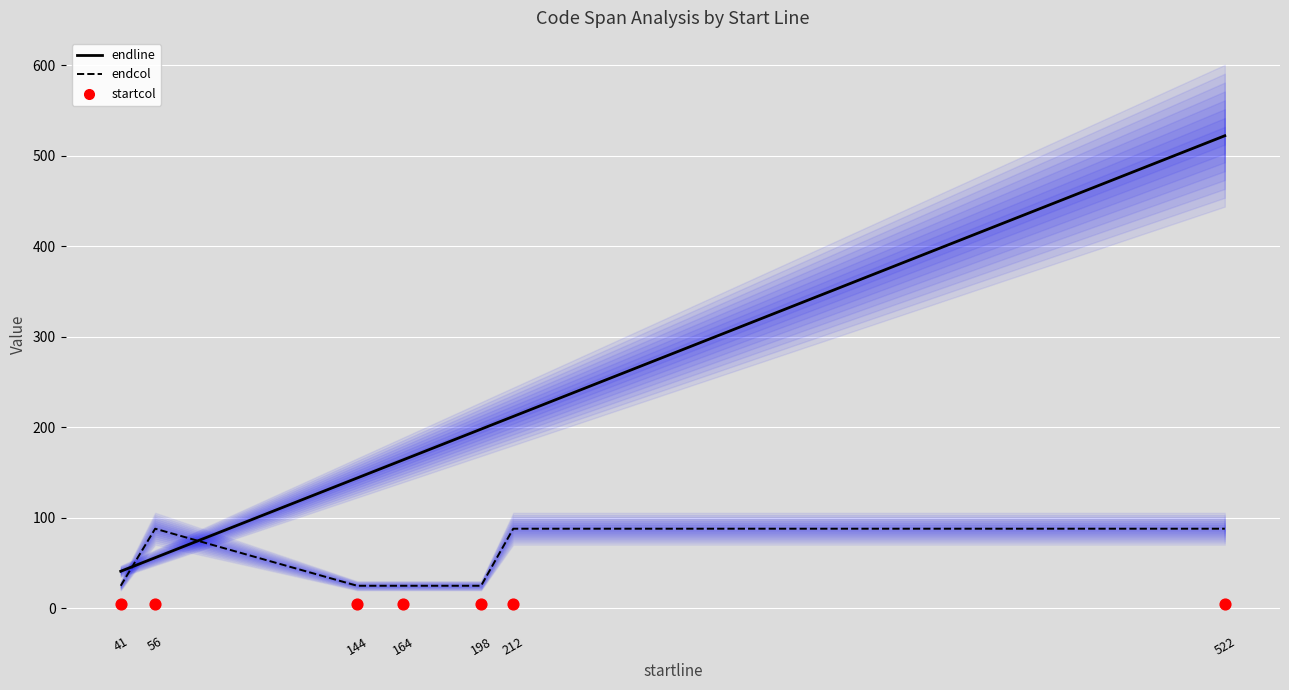

Is the value of endcol at 41 greater than the value of endline at 212?

No